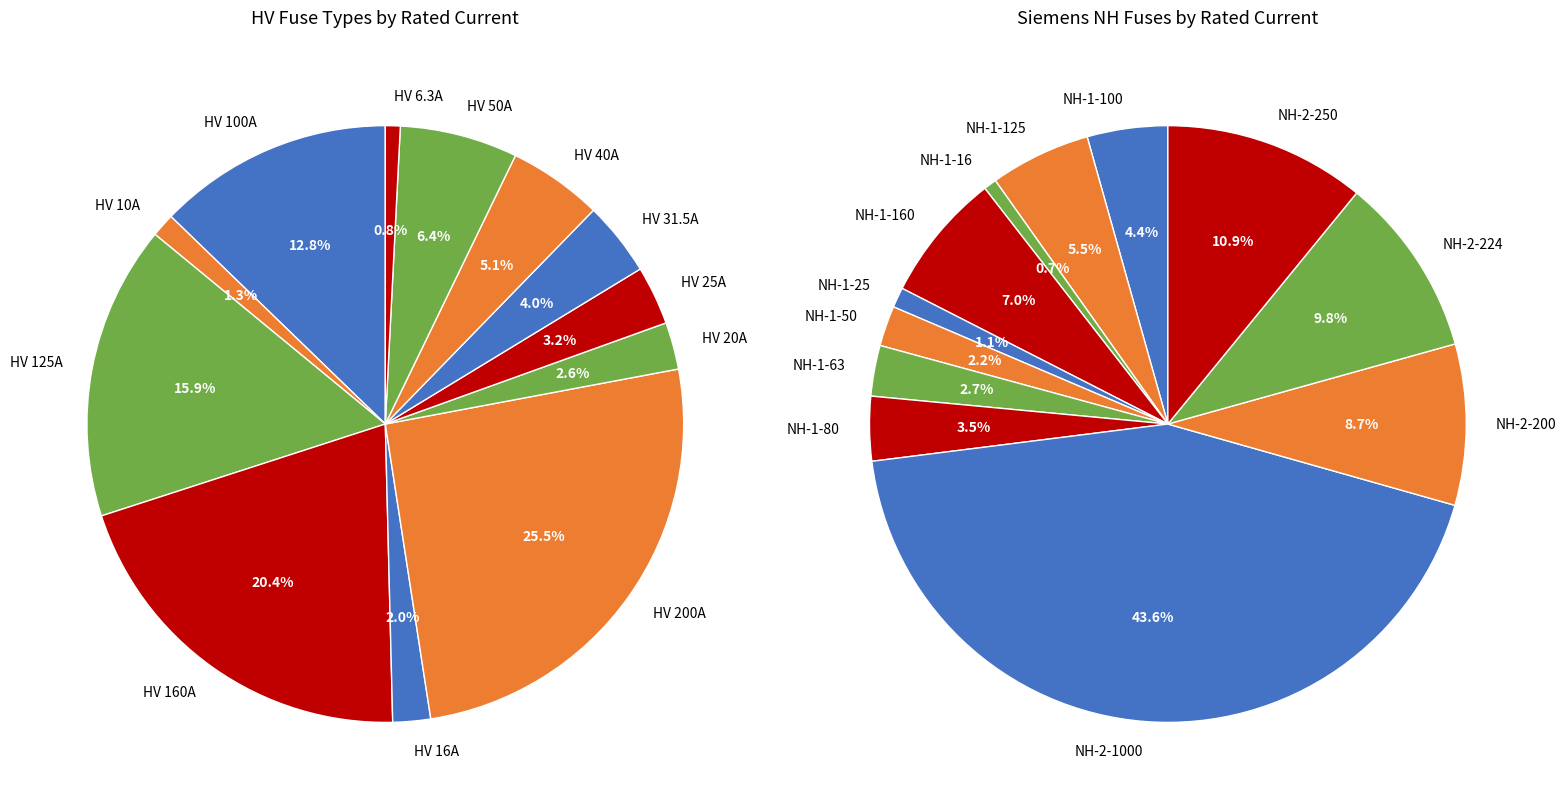

To the nearest percent, what is the difference between the HV 20A and HV 25A slice percentages?

1%